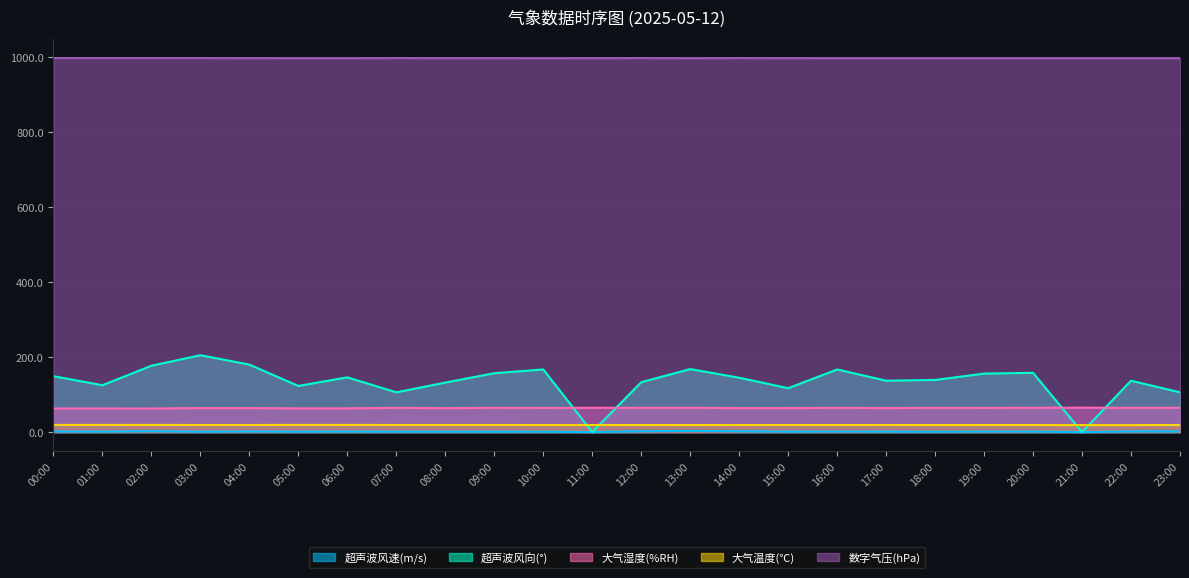

Does the chart have visible grid lines?

Yes